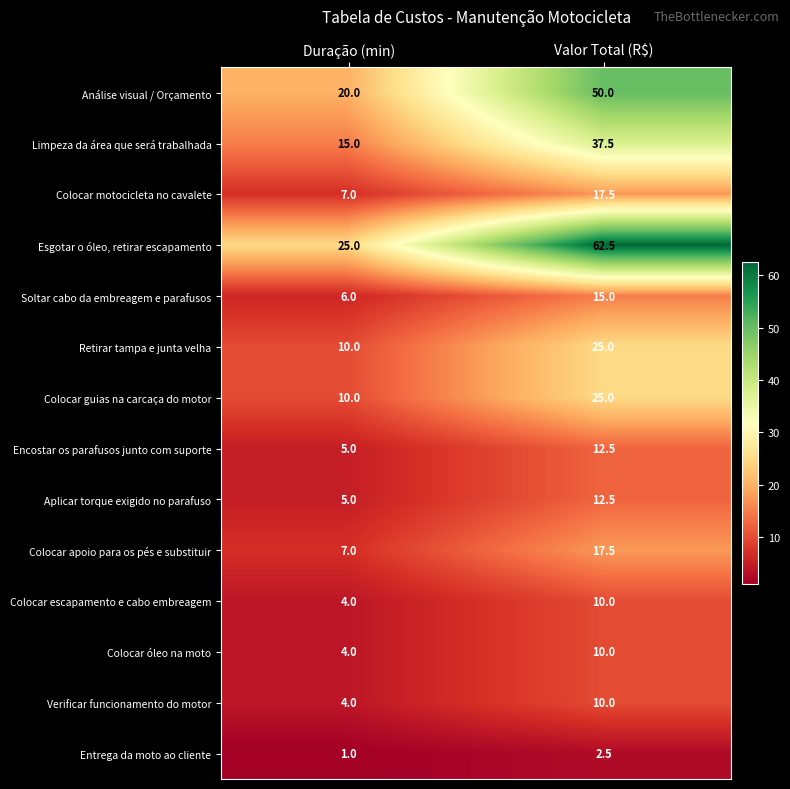

What is the difference between the highest and lowest values at Duração (min)?

24.0